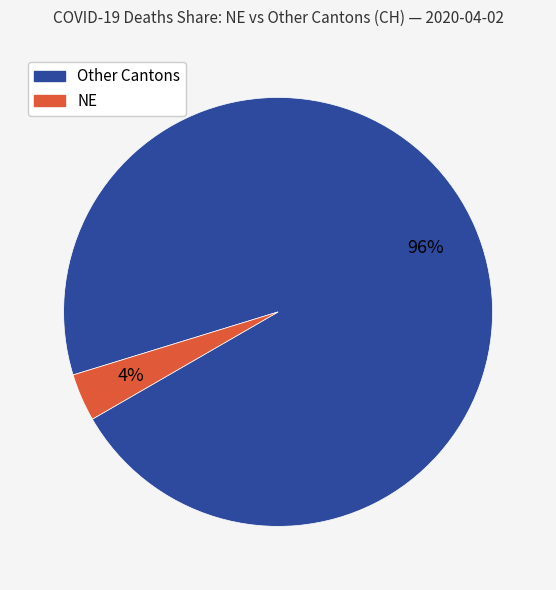

How many slices are in this pie chart?

2